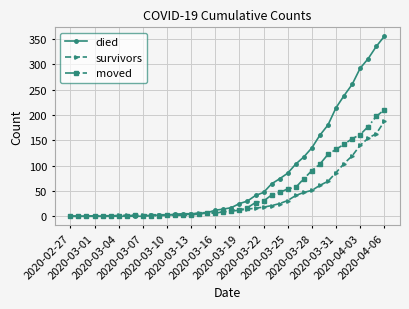

Which series has the largest range (max minus min)?

died